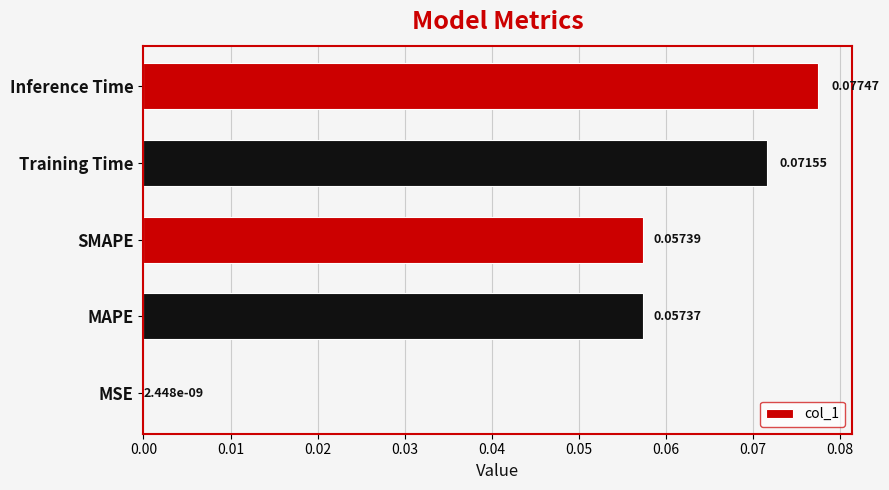

What is the change in value from MSE to Inference Time?

+0.1